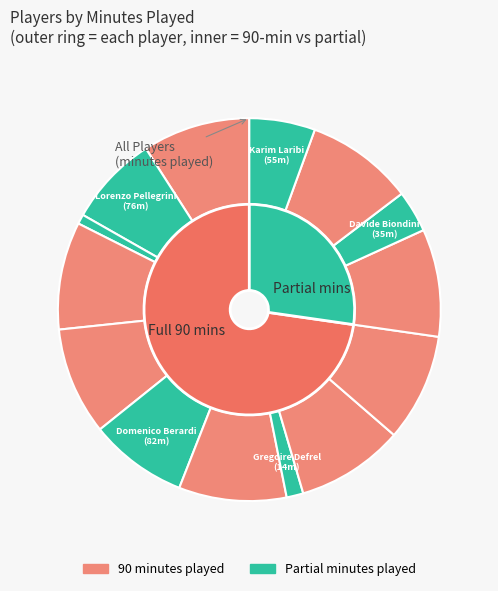

To the nearest percent, what percentage of the pie is Davide Biondini?

4%